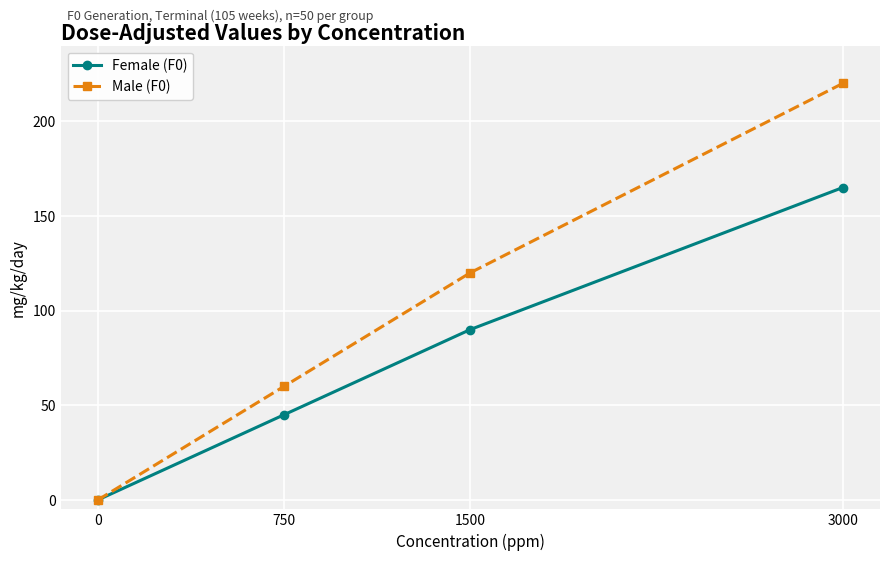

Is the value of Male (F0) at 1500 greater than the value of Female (F0) at 750?

Yes